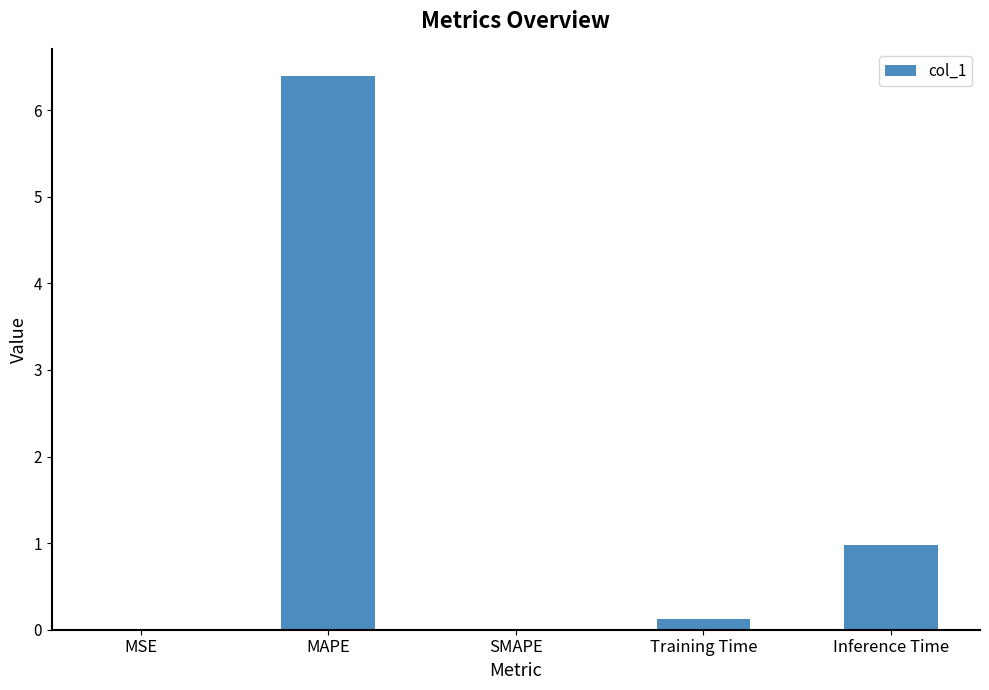

What is the sum of all values?

7.5